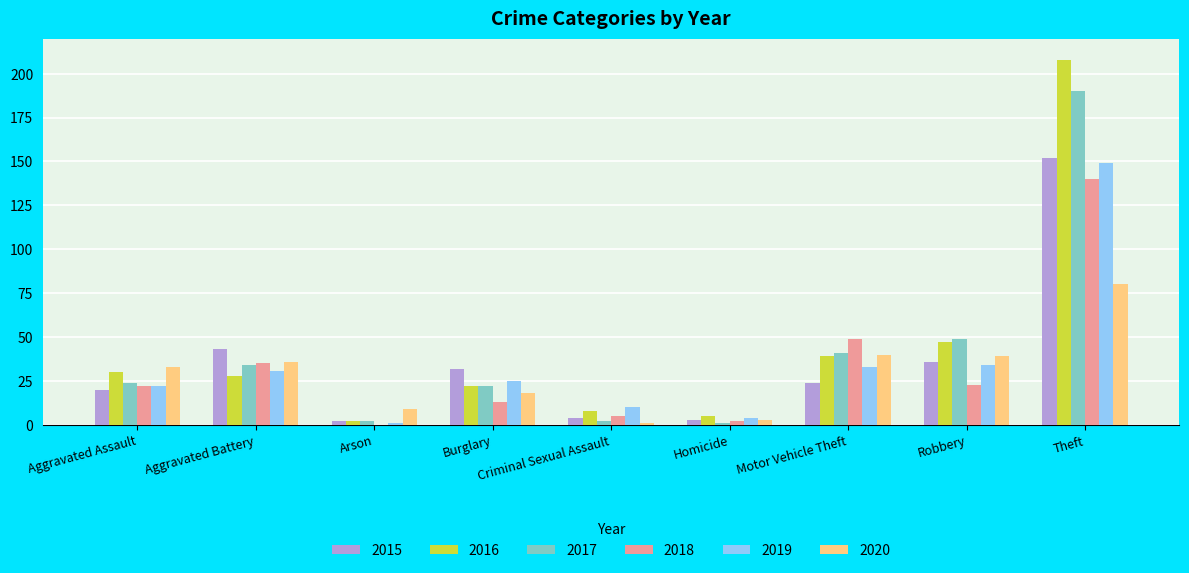

What is the maximum value for 2015?

152